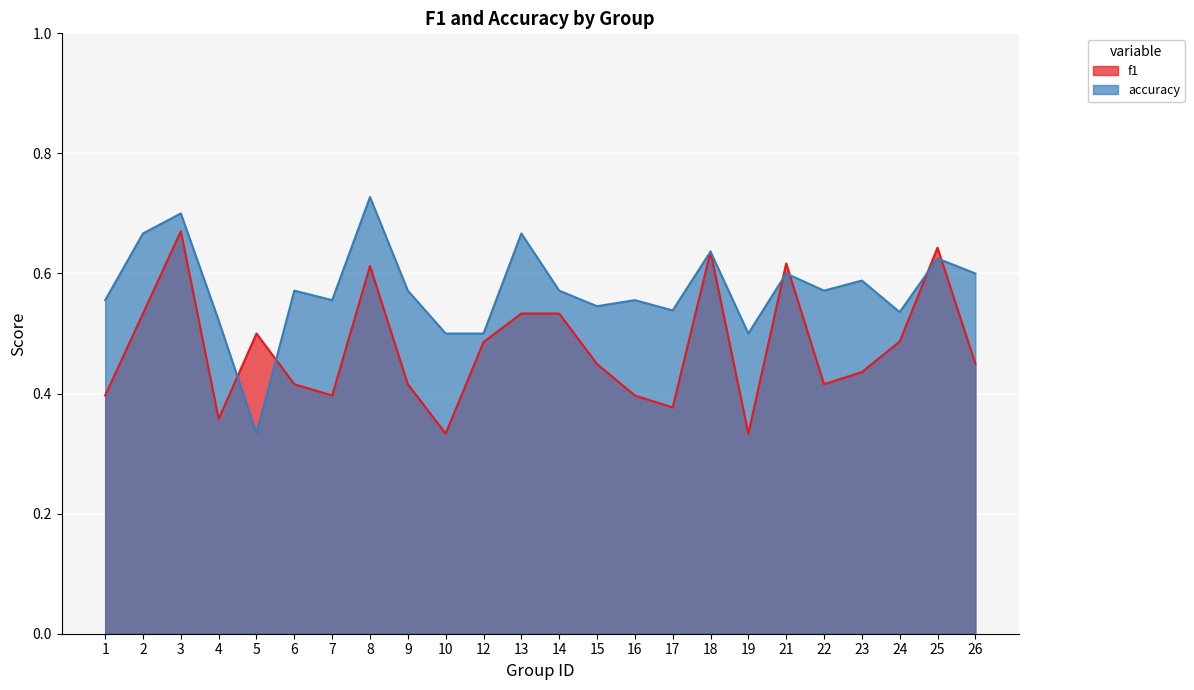

The value of f1 at 24 is 0.5. True or false?

True